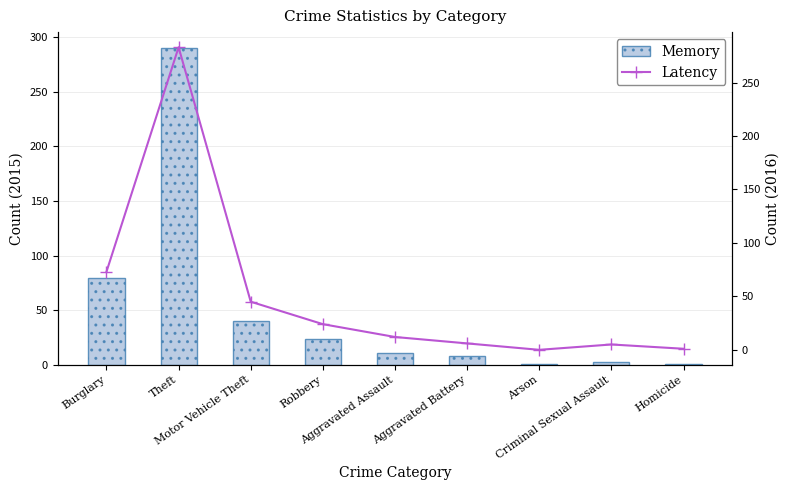

How many positive values does the Latency series have?

8